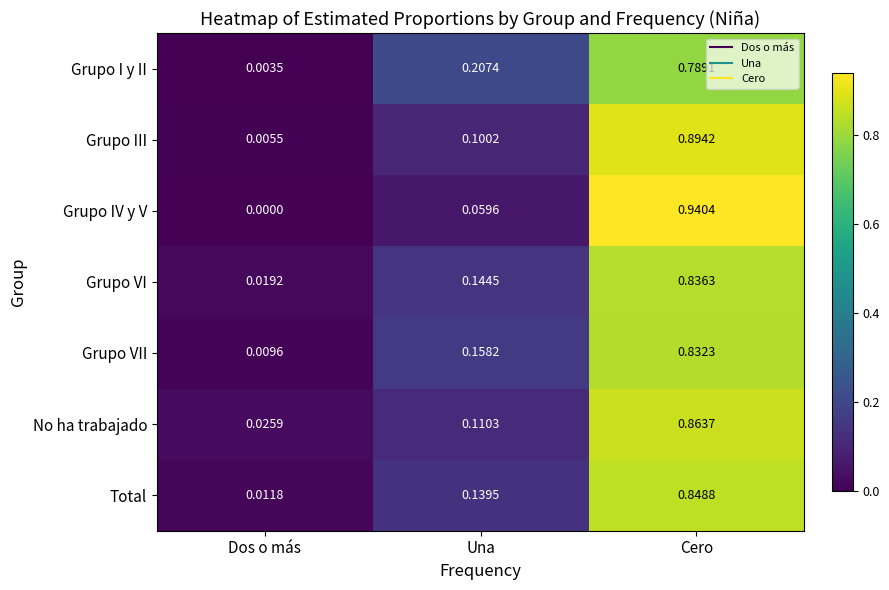

Rank the categories by Total value from lowest to highest.

Dos o más, Una, Cero